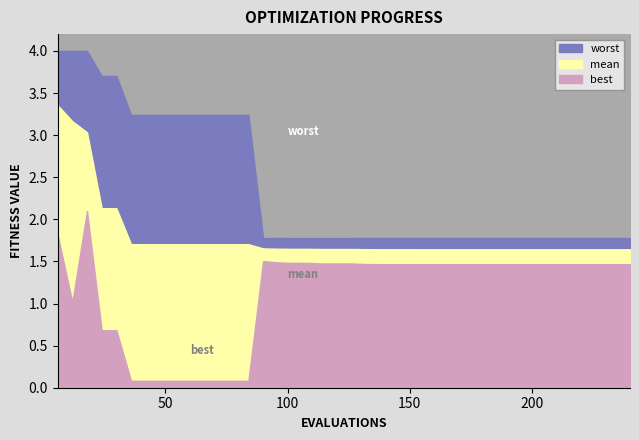

Reading left to right, extract all data points from this chart.

mean: 6=3.4	12=3.2	18=3.0	24=2.1	30=2.1	36=1.7	42=1.7	48=1.7	54=1.7	60=1.7	66=1.7	72=1.7	78=1.7	84=1.7	90=1.7	96=1.7	102=1.6	108=1.6	114=1.6	120=1.6	126=1.6	132=1.6	138=1.6	144=1.6	150=1.6	156=1.6	162=1.6	168=1.6	174=1.6	180=1.6	186=1.6	192=1.6	198=1.6	204=1.6	210=1.6	216=1.6	222=1.6	228=1.6	234=1.6	240=1.6
best: 6=1.8	12=1.0	18=2.1	24=0.7	30=0.7	36=0.1	42=0.1	48=0.1	54=0.1	60=0.1	66=0.1	72=0.1	78=0.1	84=0.1	90=1.5	96=1.5	102=1.5	108=1.5	114=1.5	120=1.5	126=1.5	132=1.5	138=1.5	144=1.5	150=1.5	156=1.5	162=1.5	168=1.5	174=1.5	180=1.5	186=1.5	192=1.5	198=1.5	204=1.5	210=1.5	216=1.5	222=1.5	228=1.5	234=1.5	240=1.5
worst: 6=4.0	12=4.0	18=4.0	24=3.7	30=3.7	36=3.2	42=3.2	48=3.2	54=3.2	60=3.2	66=3.2	72=3.2	78=3.2	84=3.2	90=1.8	96=1.8	102=1.8	108=1.8	114=1.8	120=1.8	126=1.8	132=1.8	138=1.8	144=1.8	150=1.8	156=1.8	162=1.8	168=1.8	174=1.8	180=1.8	186=1.8	192=1.8	198=1.8	204=1.8	210=1.8	216=1.8	222=1.8	228=1.8	234=1.8	240=1.8